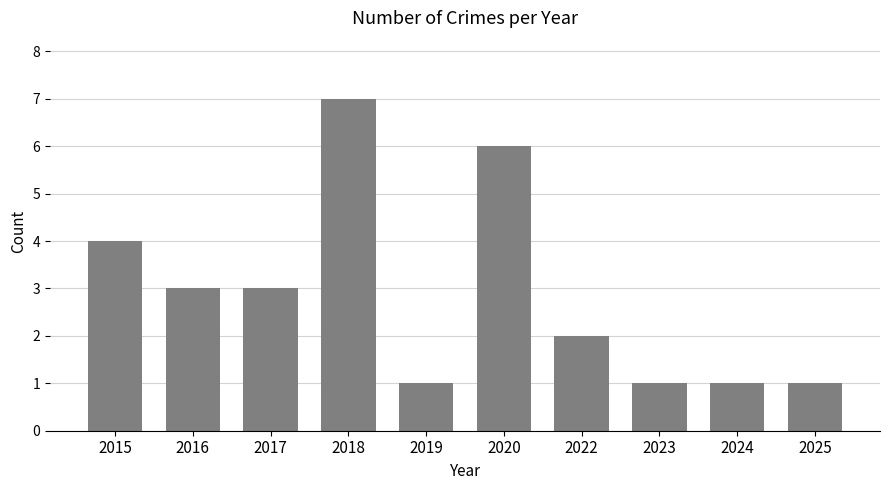

Is it true that the value at 2022 is 3?

False